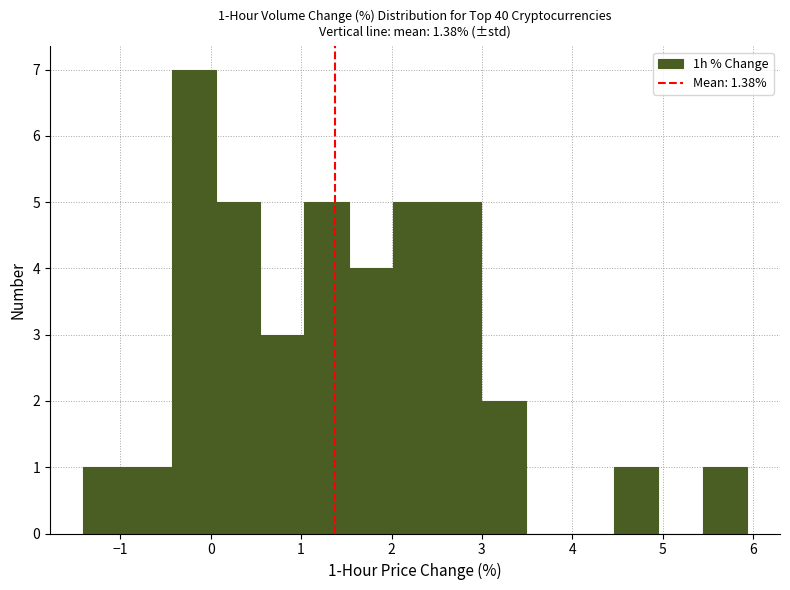

Over which range of the x-axis is the bar tallest?

-0.4 to 0.1